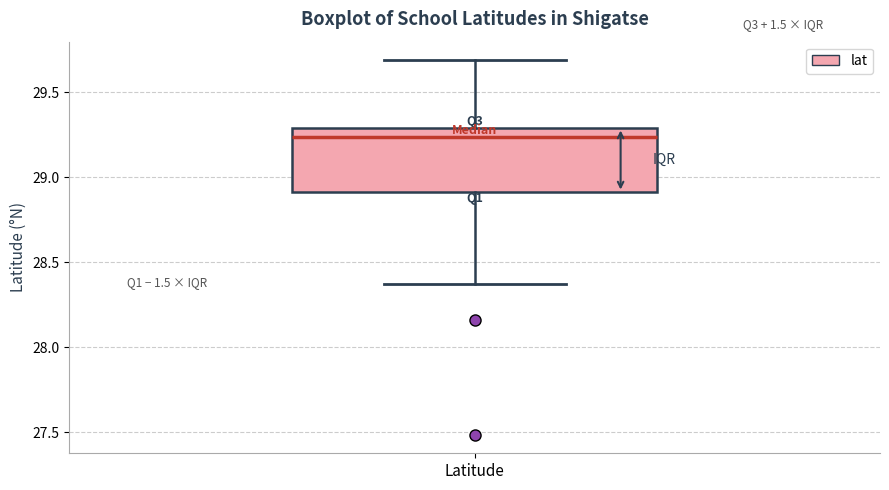

Transcribe this box plot: give where the median line is, the range the box spans, and where the two whiskers end, as read against the y-axis. The values are not printed on the chart, so give them approximately, as read against the axis.

median 29.25, box 28.90 to 29.30, whiskers 28.35 to 29.70